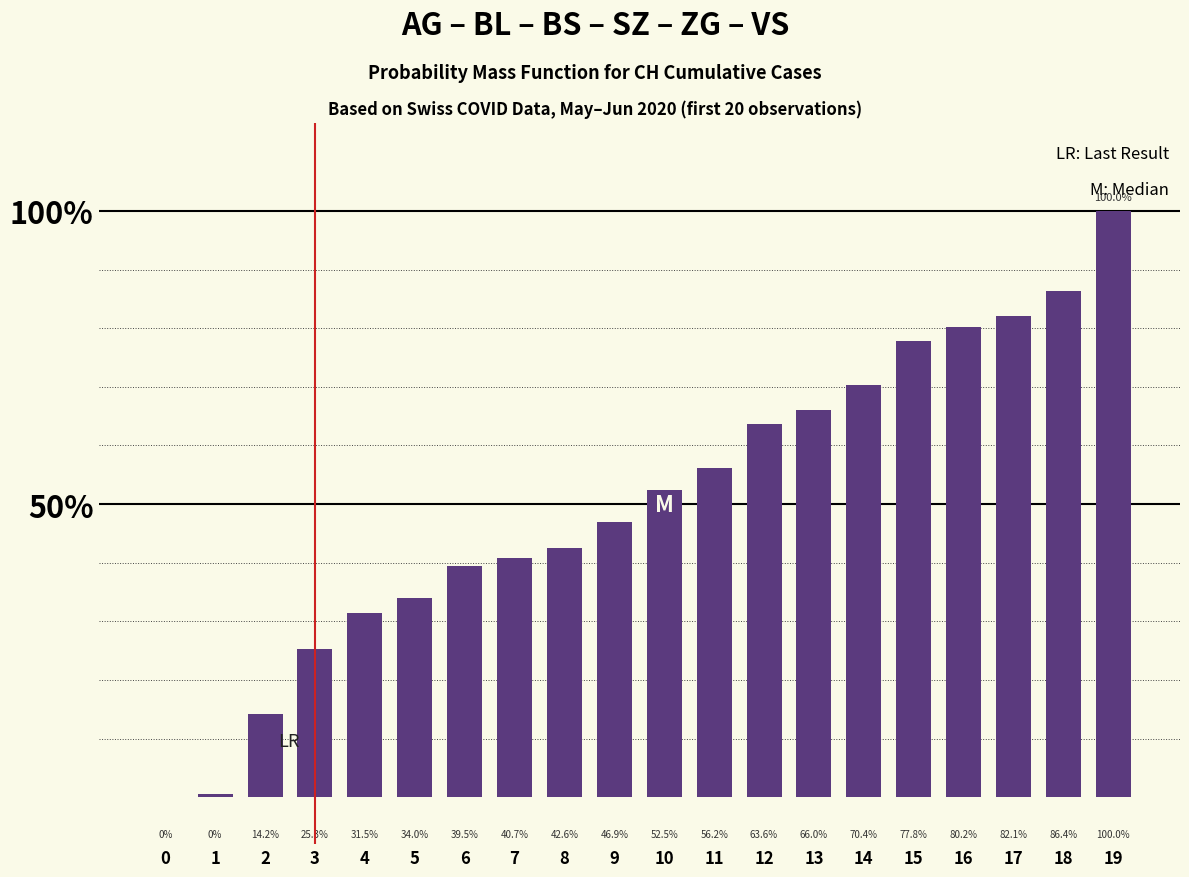

How many values are above zero?

19